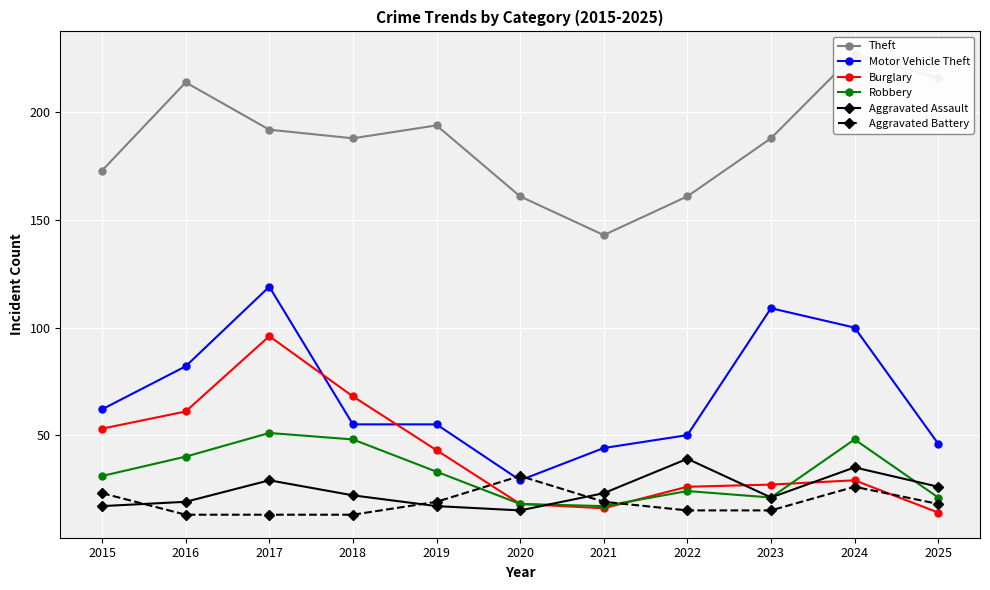

True or false: Aggravated Battery and Motor Vehicle Theft intersect in this chart.

True